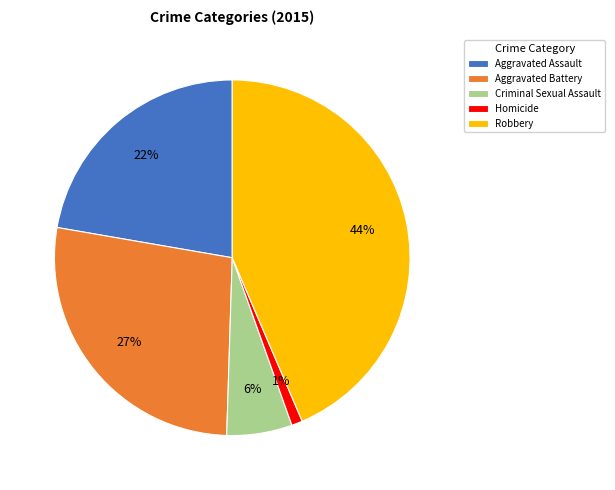

To the nearest percent, what percentage of the pie is Aggravated Battery?

27%